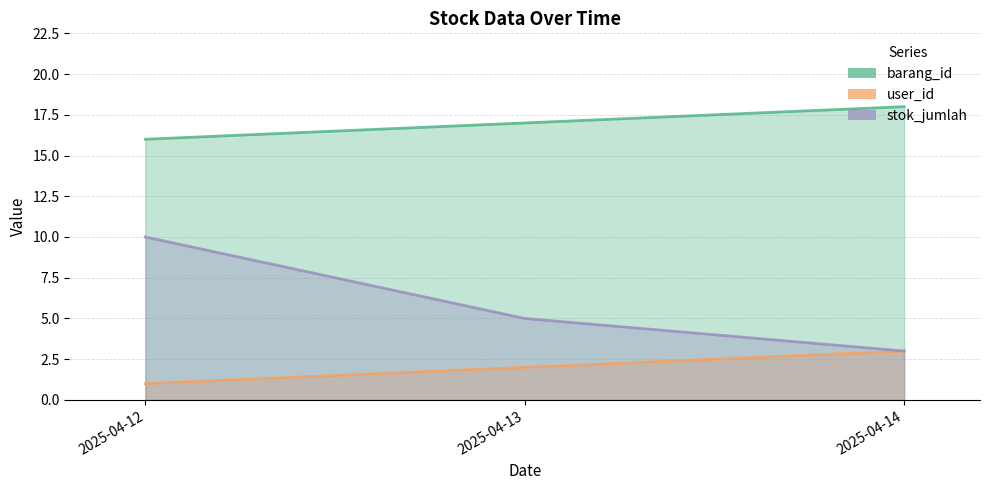

What is the sum of the barang_id values at 2025-04-12 and 2025-04-13?

33